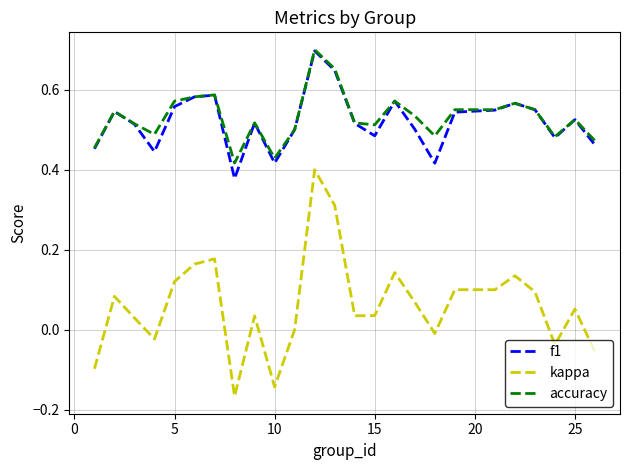

Which series has the largest range (max minus min)?

kappa